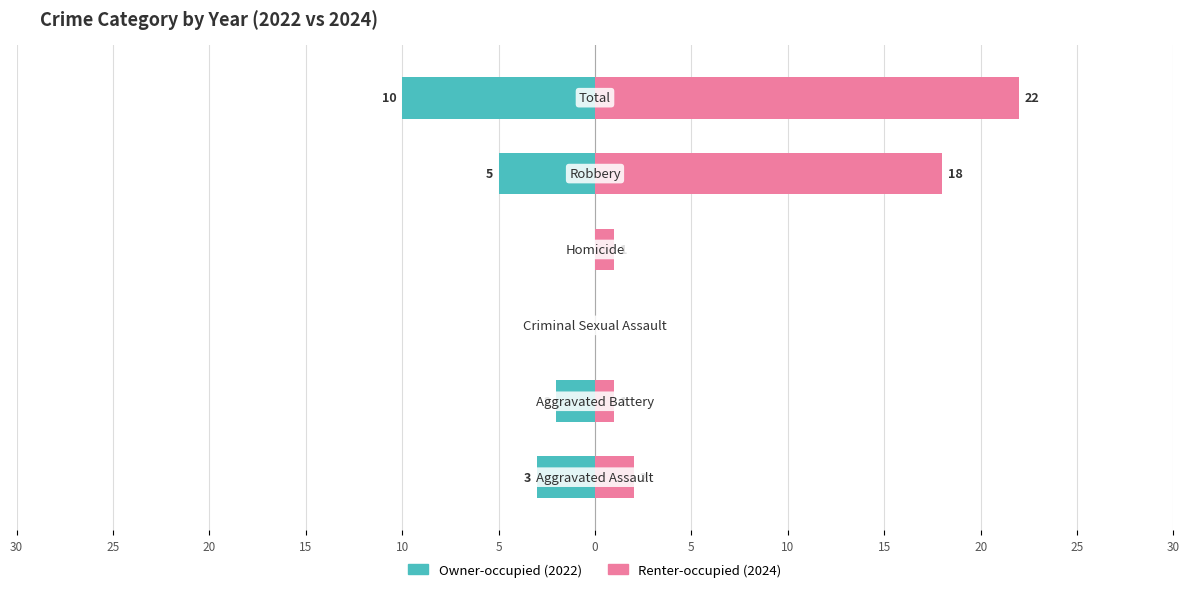

Which series has the largest range (max minus min)?

Renter-occupied (2024)